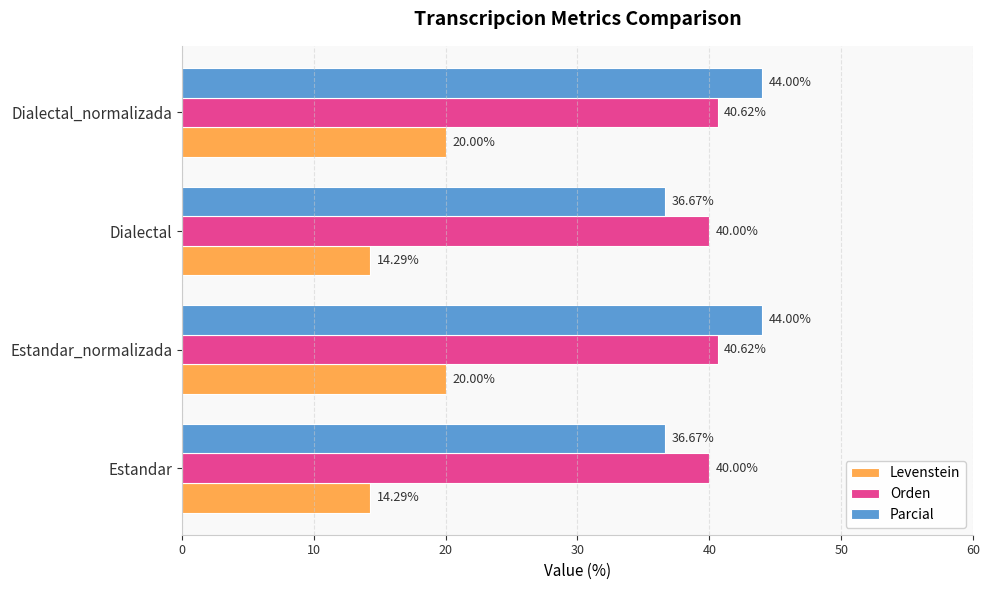

Which series has the widest spread of values?

Parcial